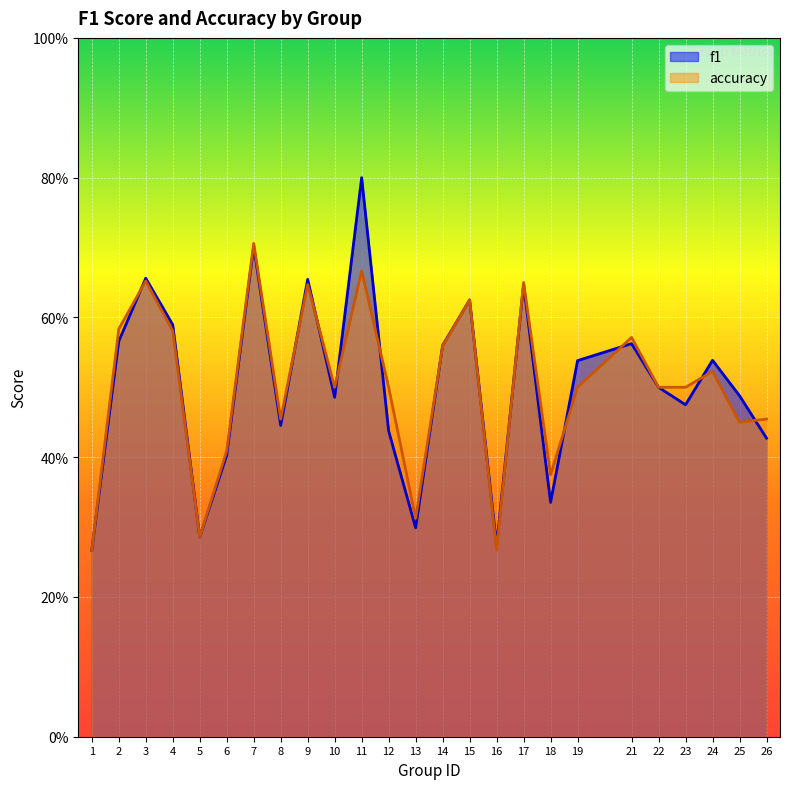

What is the sum of the accuracy values at 17 and 9?

1.3